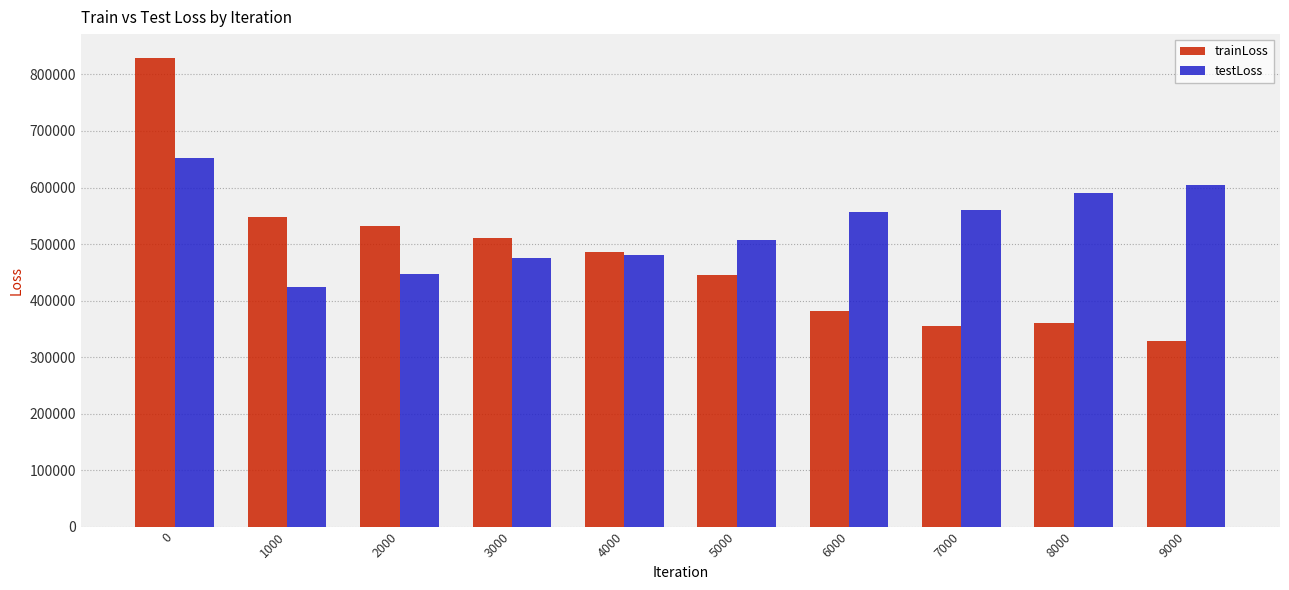

Between 1000 and 5000, which series saw the biggest shift?

trainLoss